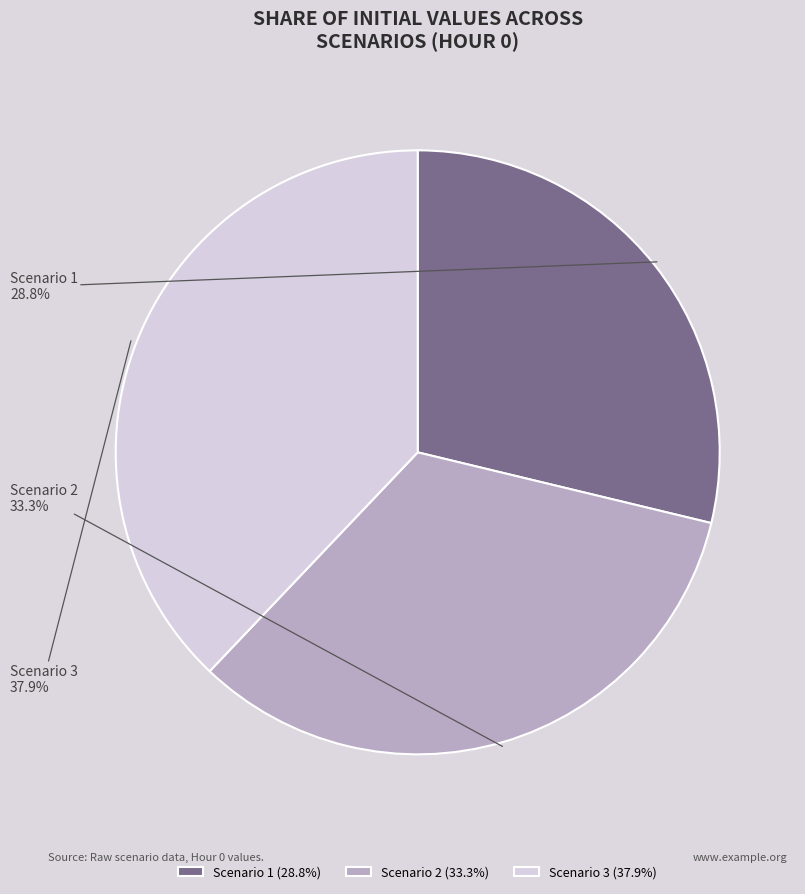

How much of the chart is everything except Scenario 1?

71.2%